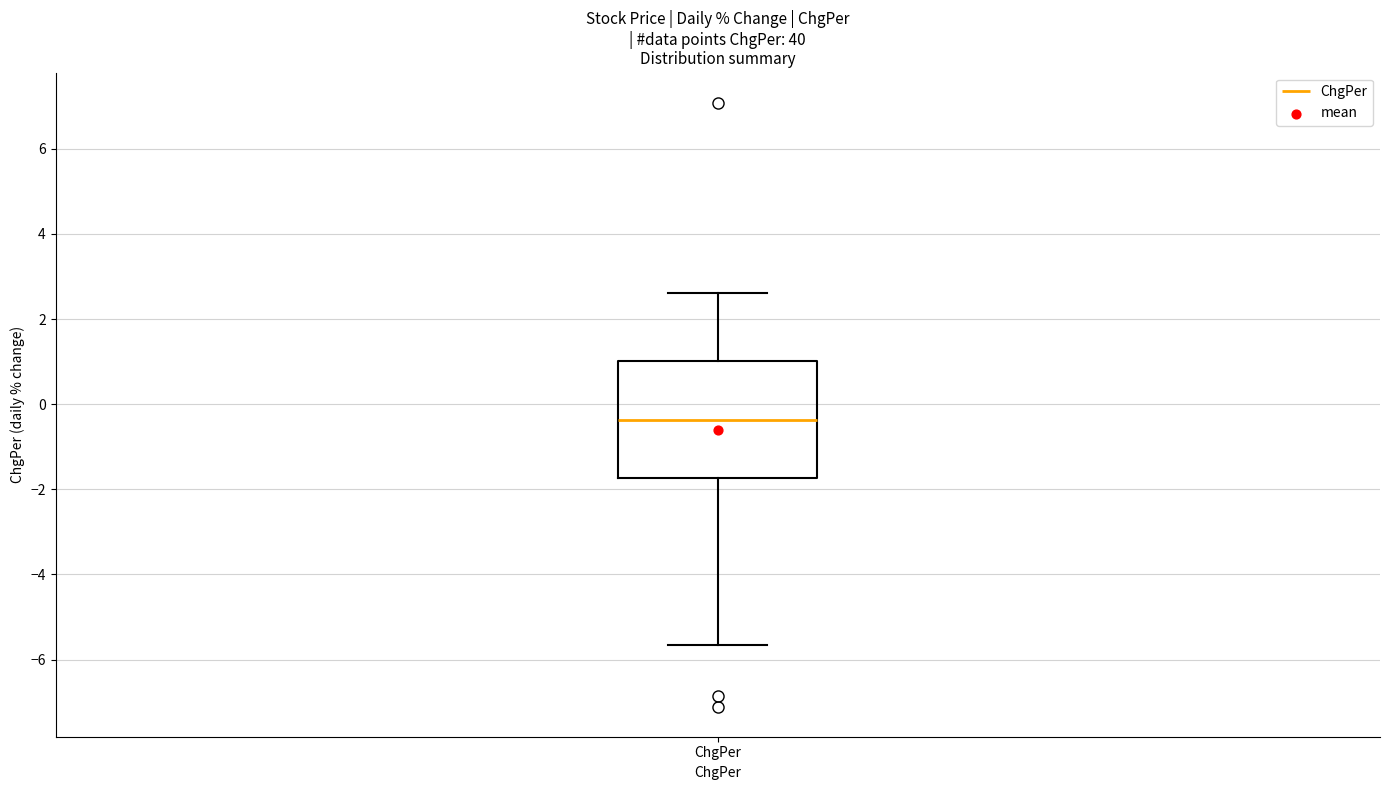

Read this box plot against the y-axis: the position of the median line, the range covered by the box, and the ends of both whiskers. The values are not printed on the chart, so give them approximately, as read against the axis.

median -0.4, box -1.8 to 1.0, whiskers -5.6 to 2.6